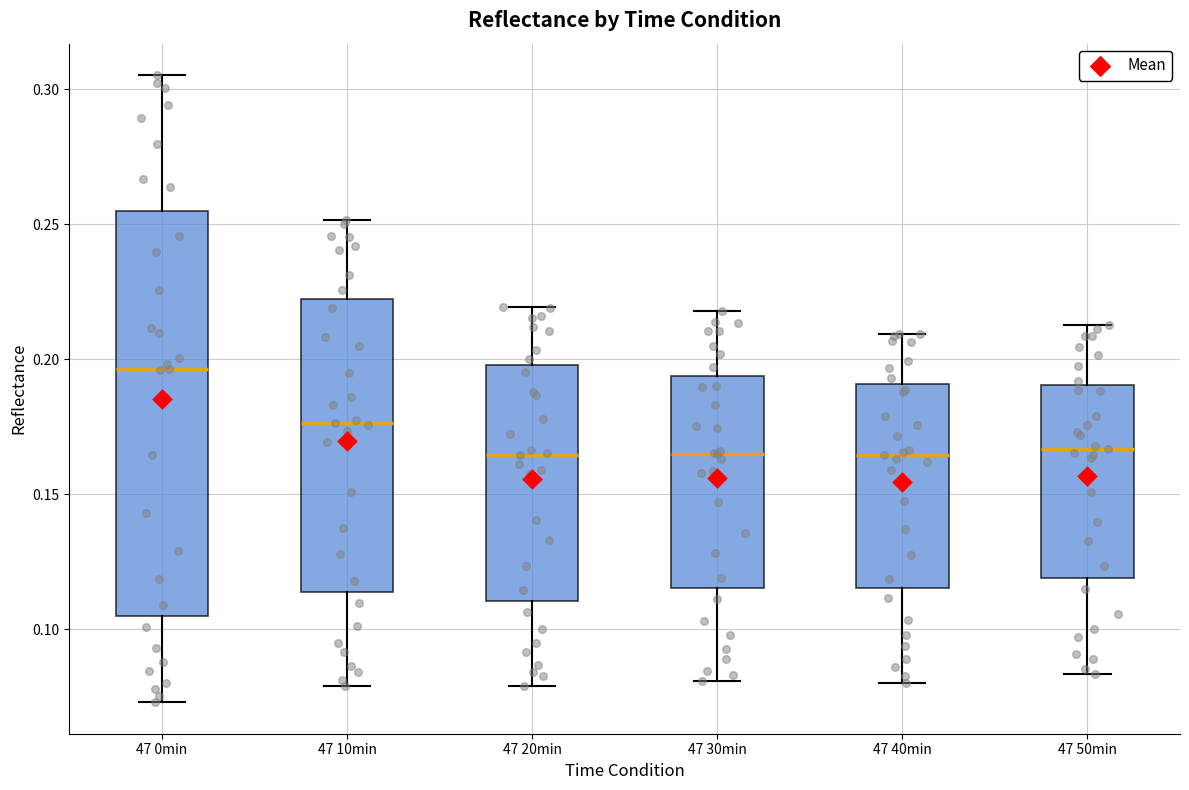

Where does the lower whisker of the box for 47 50min end on the y-axis? The values are not printed on the chart, so give them approximately, as read against the axis.

0.085